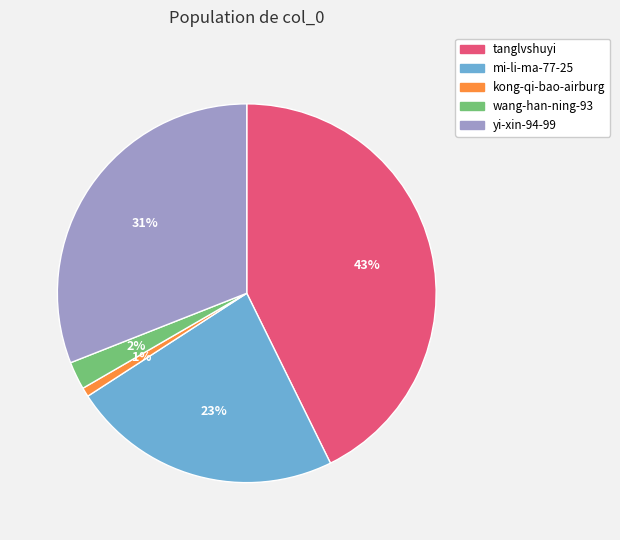

Approximately how many times larger is the value at mi-li-ma-77-25 compared to yi-xin-94-99?

0.7